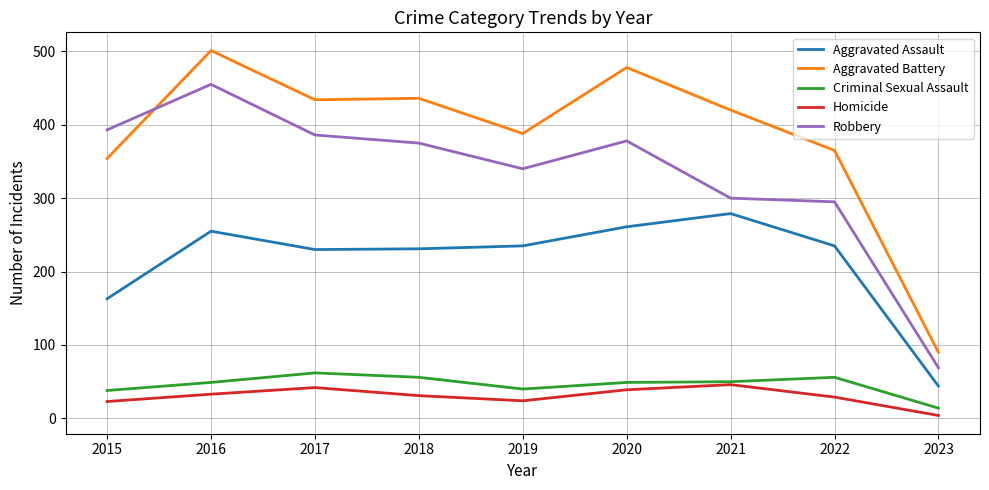

The value of Robbery at 2016 is 603. True or false?

False